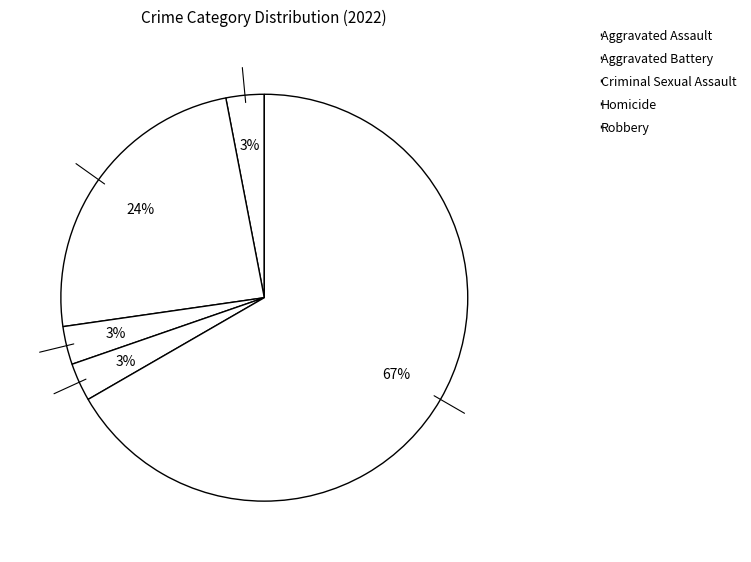

The Criminal Sexual Assault slice represents 1% of the pie. True or false?

False